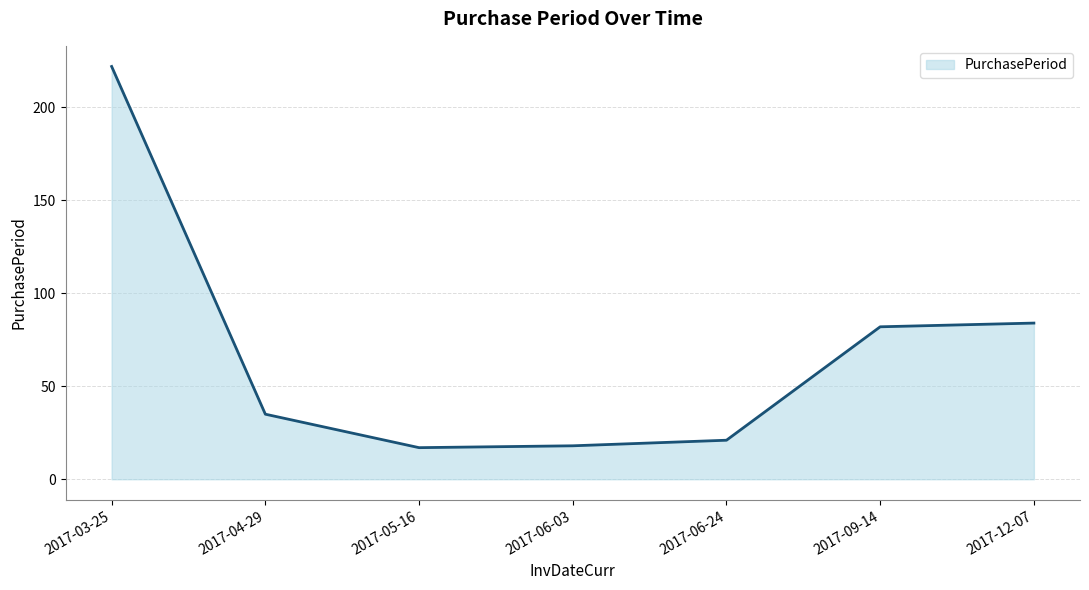

What is the sum of the values at 2017-09-14 and 2017-06-03?

100